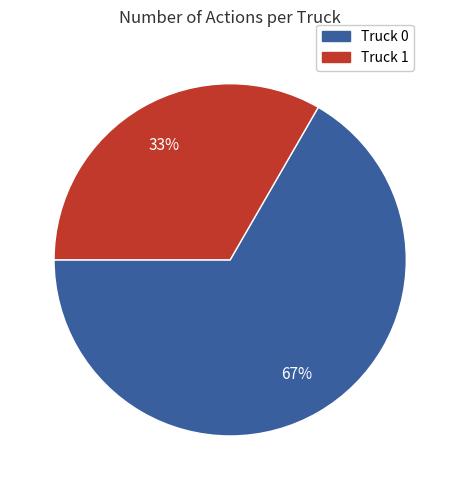

Which slice represents more than half of the pie?

Truck 0